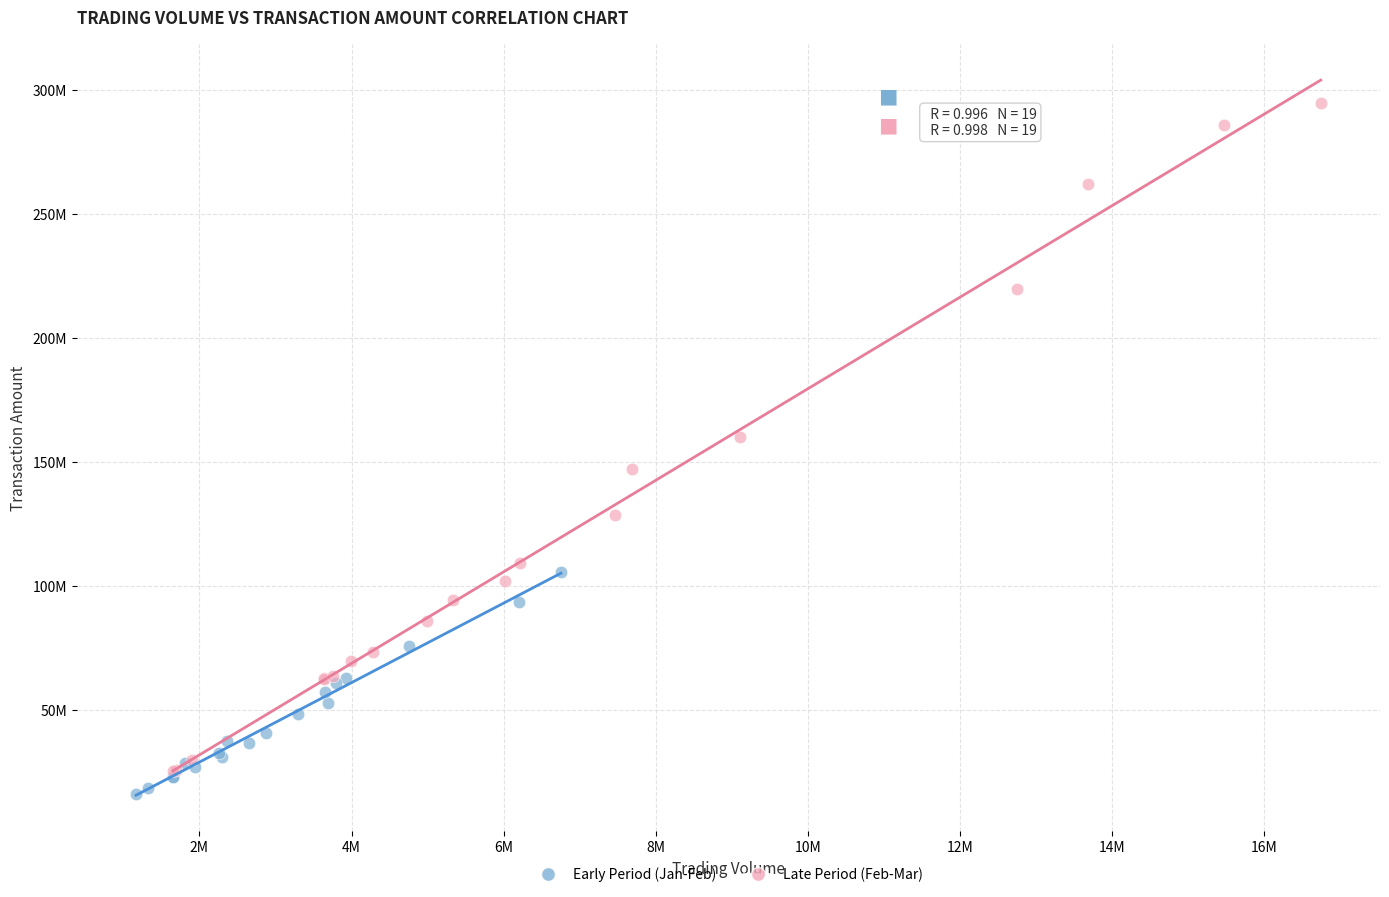

Which series contains the lowest Y value?

Early Period (Jan-Feb)